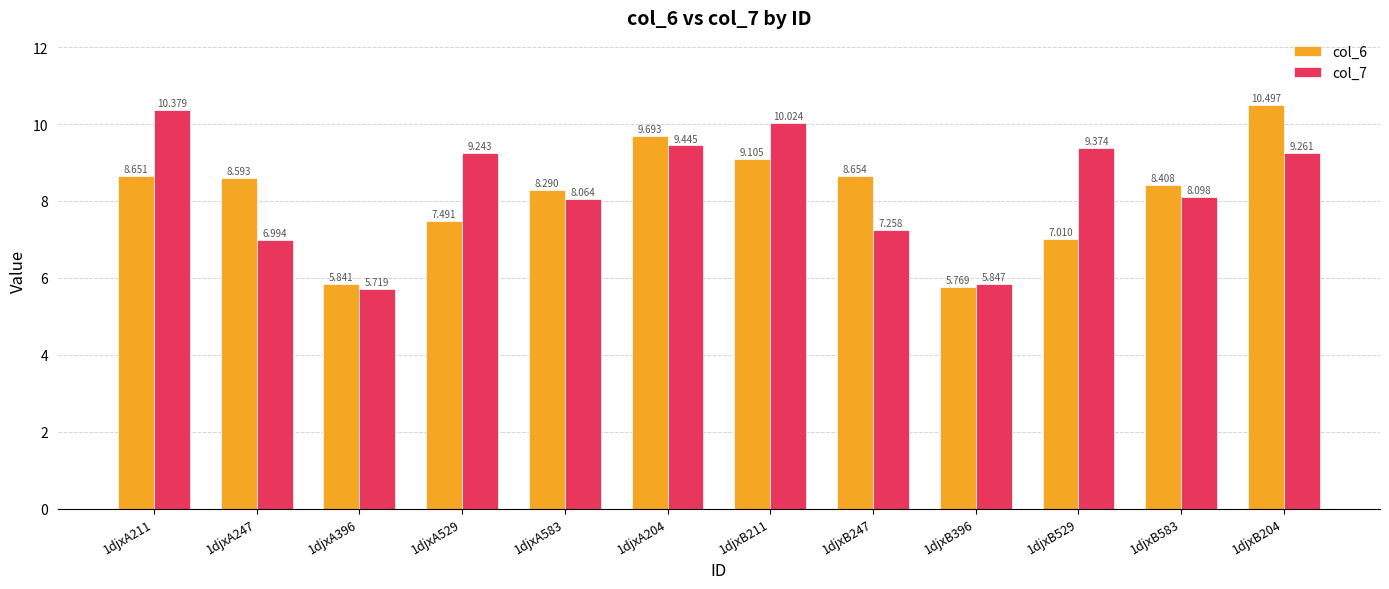

How many series are shown in this chart?

2